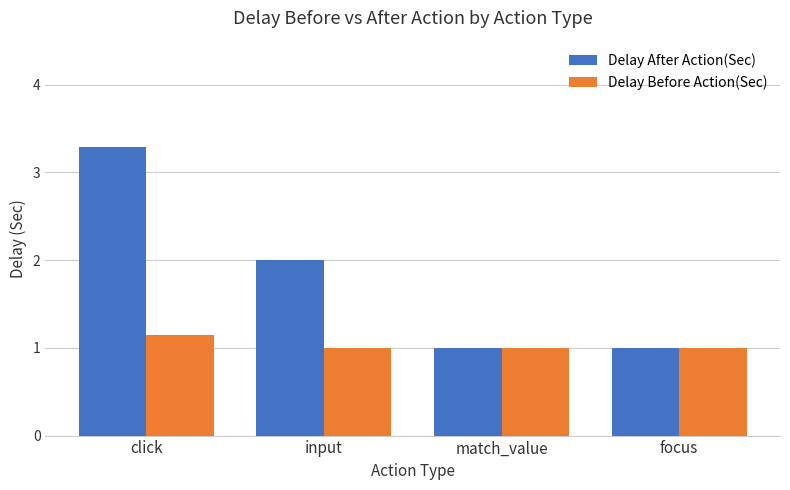

How many bars are there in total?

8